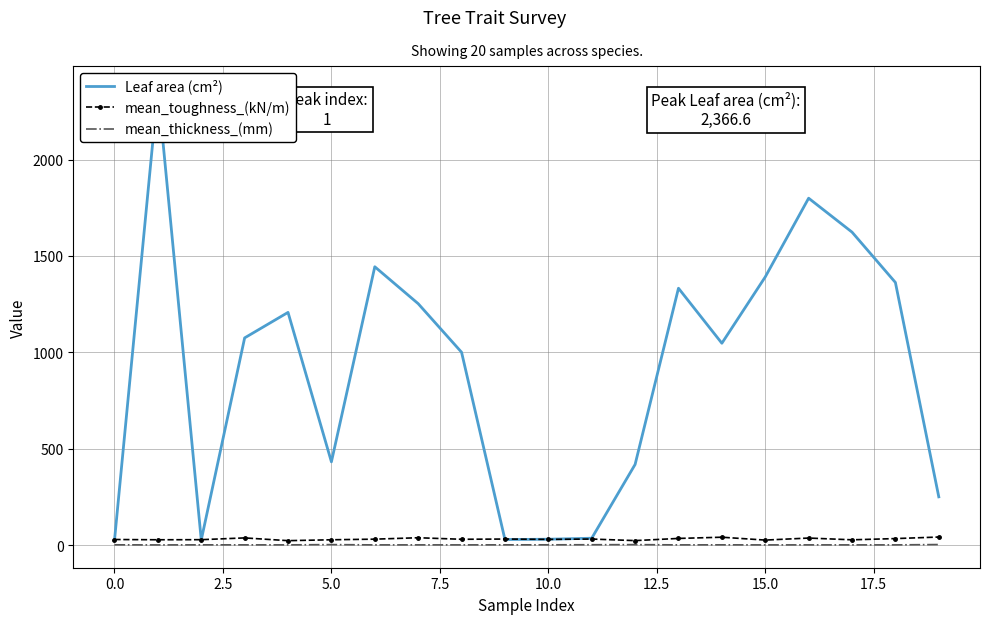

True or false: Leaf area (cm²) and mean_thickness_(mm) intersect in this chart.

False